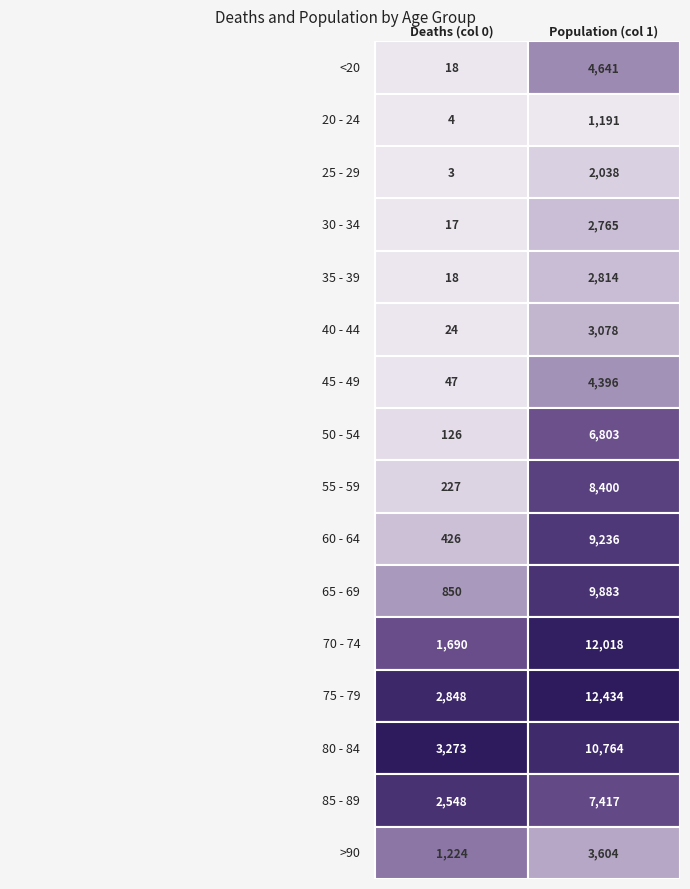

Rank the categories by >90 value from highest to lowest.

1, 0